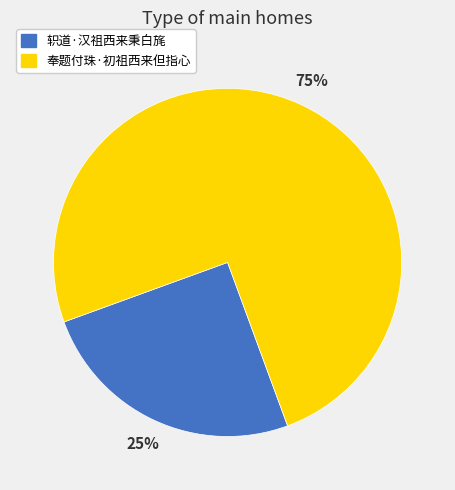

To the nearest percent, what portion does 轵道·汉祖西来秉白旄 represent?

25%